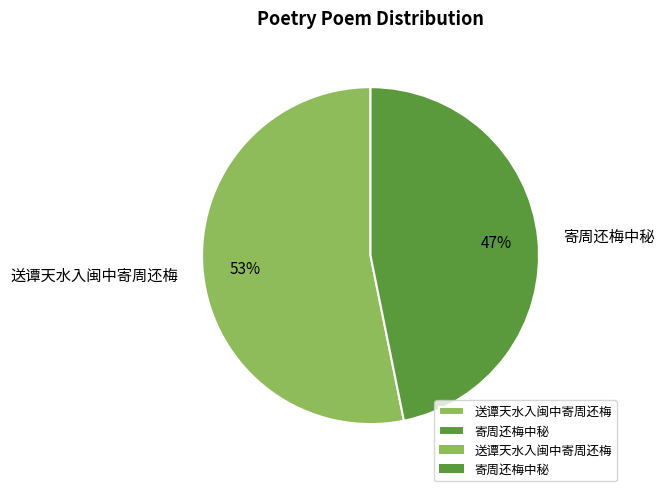

What is the largest slice in the pie chart?

送谭天水入闽中寄周还梅